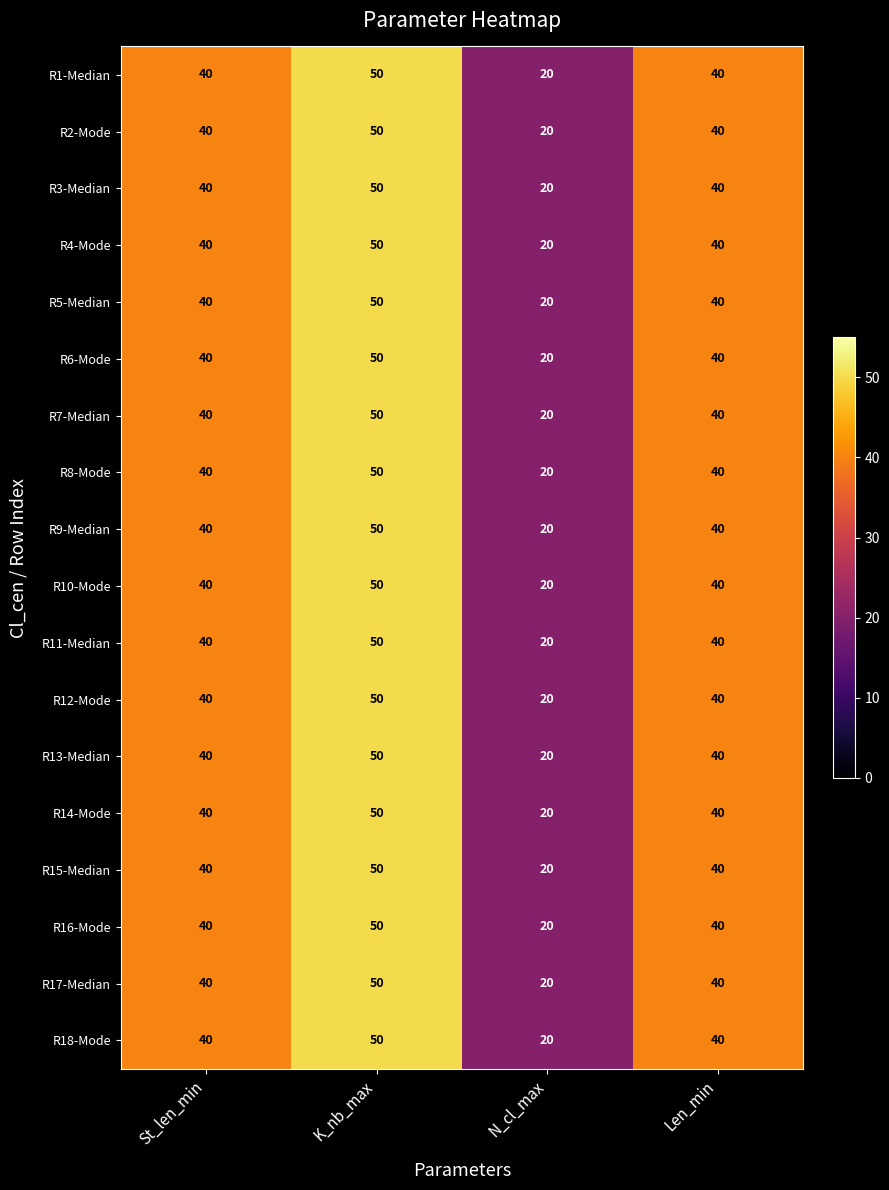

At which label does R7-Median reach its minimum?

N_cl_max